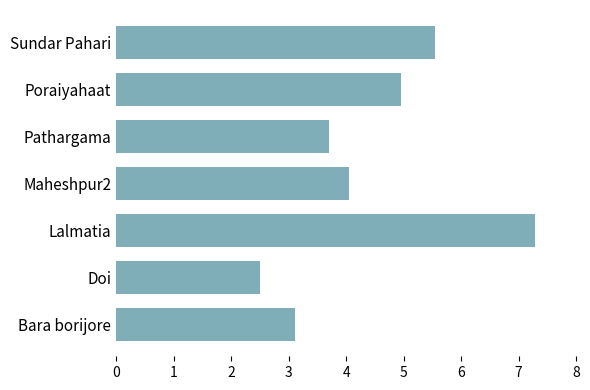

What is the greatest value displayed?

7.3